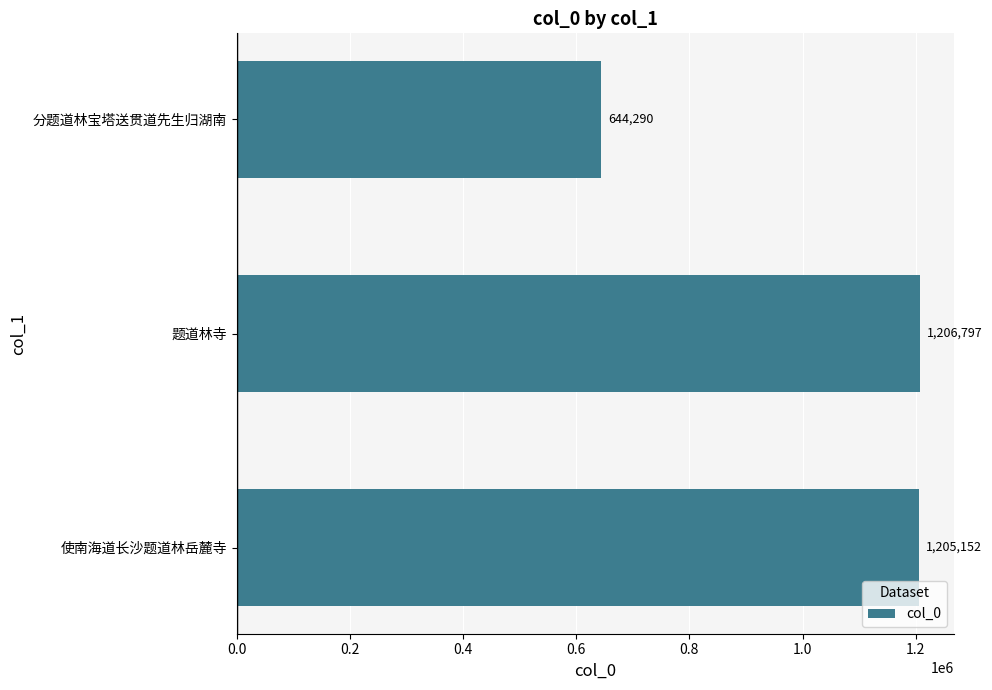

Is it true that the value at 使南海道长沙题道林岳麓寺 is 1205152?

True